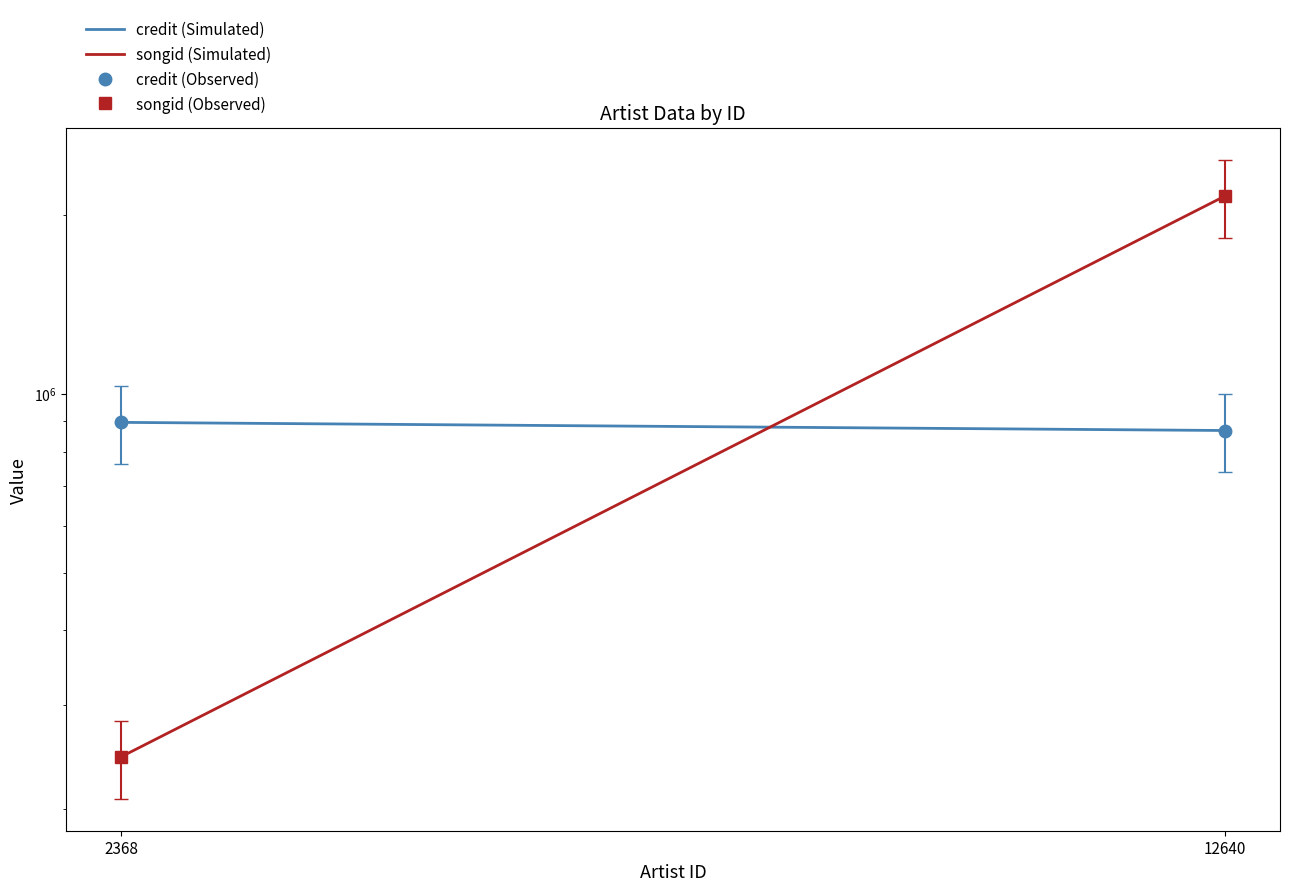

How many songid (Simulated) values are between 245063 and 2152577?

2